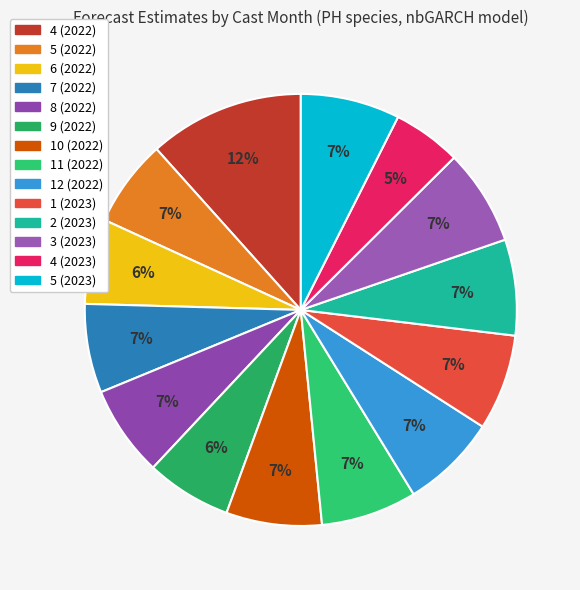

To the nearest percent, what portion does 5 (2023) represent?

7%